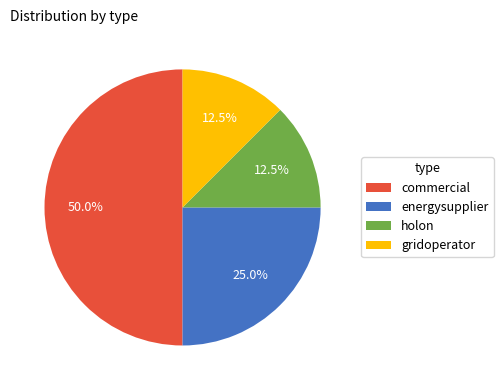

What percentage is the energysupplier slice, to the nearest percent?

25%